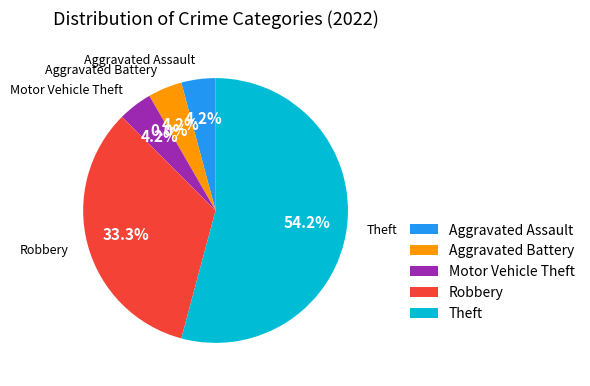

Does Aggravated Battery represent more than half of the total?

No